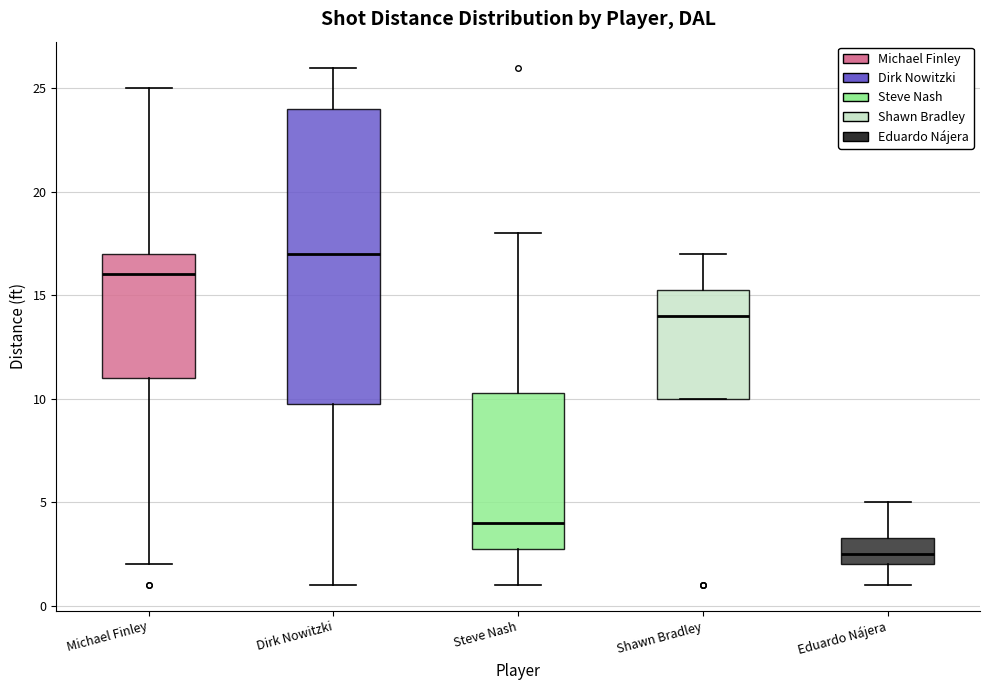

Comparing the boxes themselves (not the whiskers), which one is the tallest?

Dirk Nowitzki